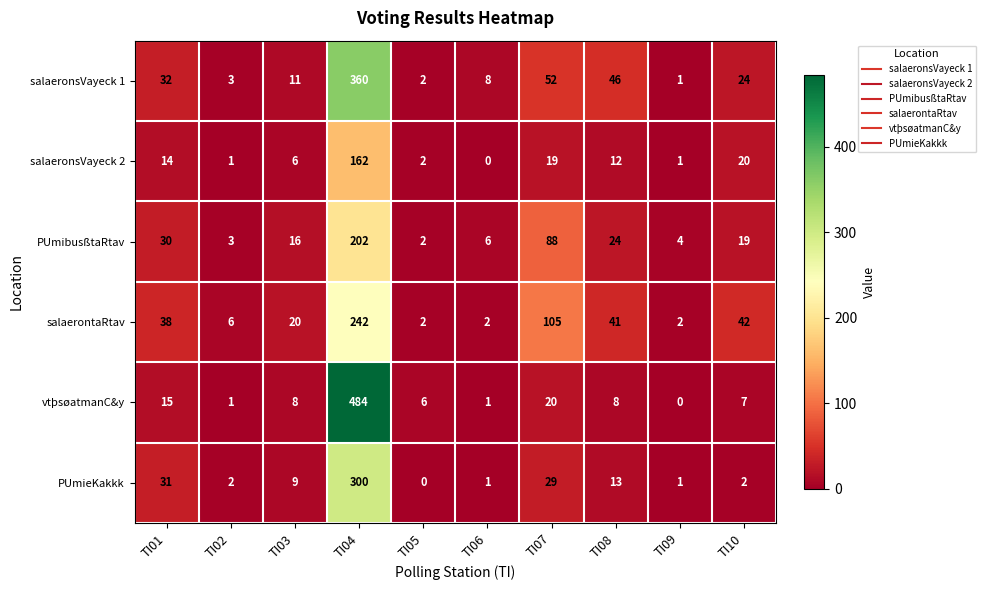

Between TI03 and TI10, which series saw the biggest shift?

salaerontaRtav